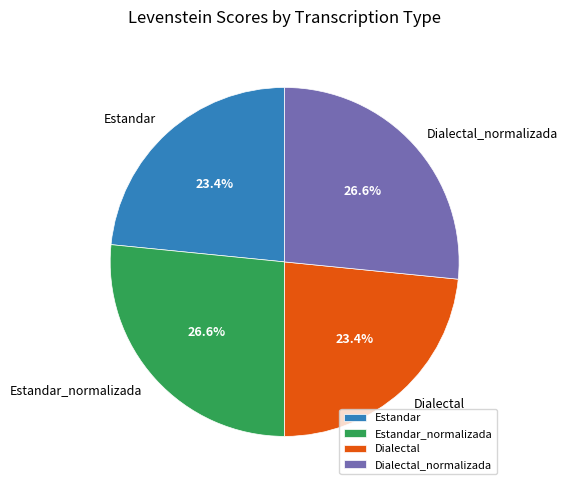

How many segments does this pie chart have?

4